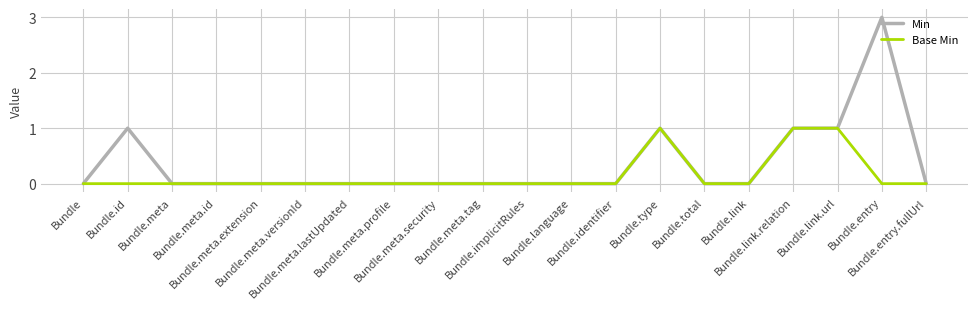

What are all the series names shown in the legend?

Min, Base Min